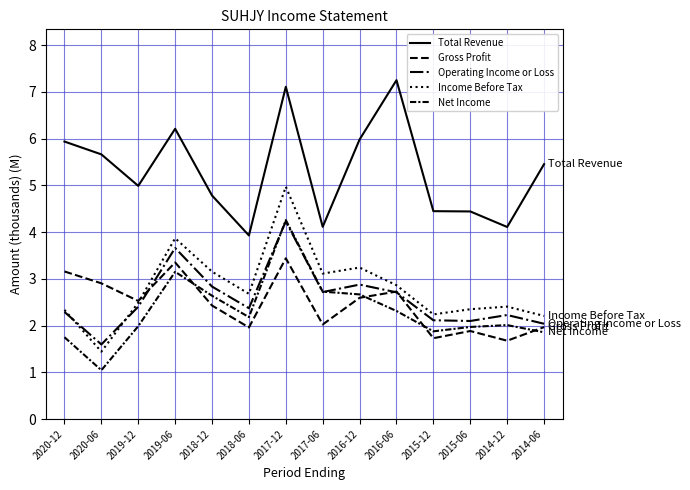

The value of Income Before Tax at 2016-12 is 1.7. True or false?

False